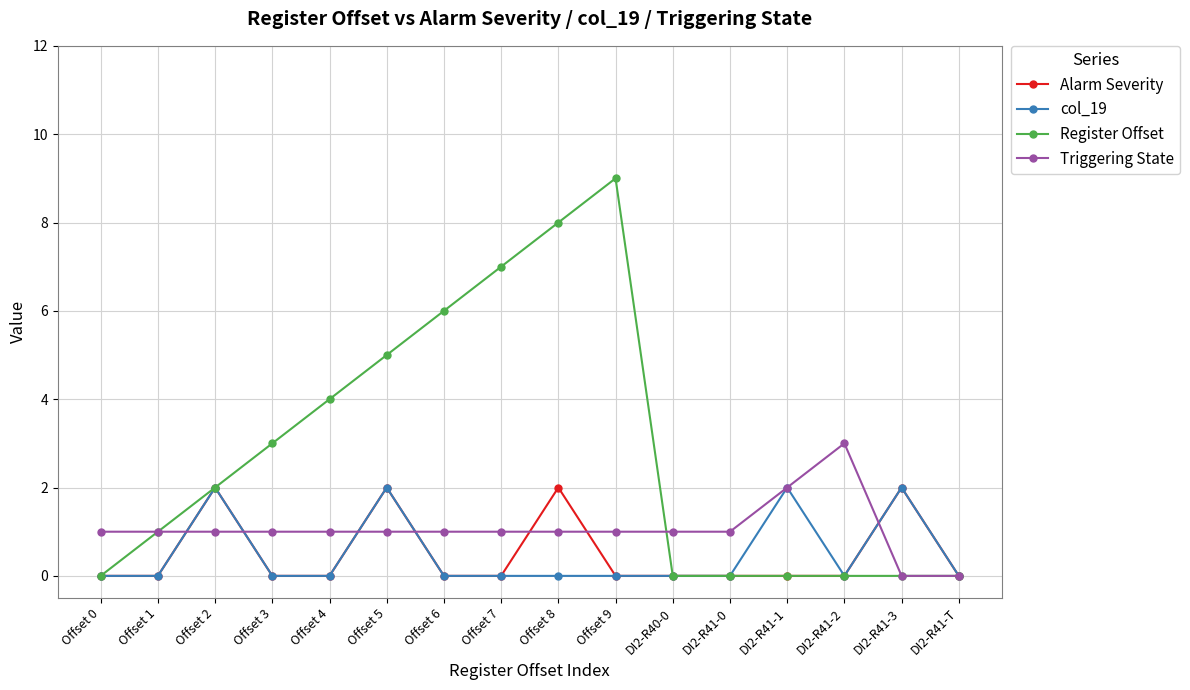

True or false: Register Offset has more than 0 interior local peaks.

True